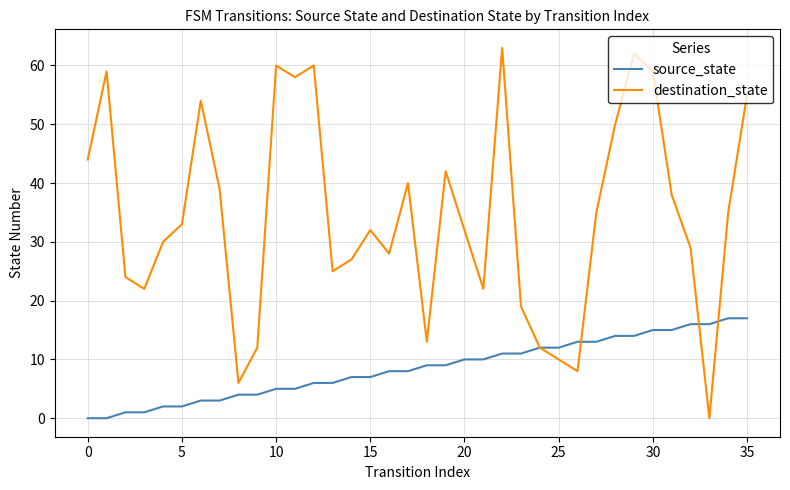

Which series has the largest total across all categories?

destination_state